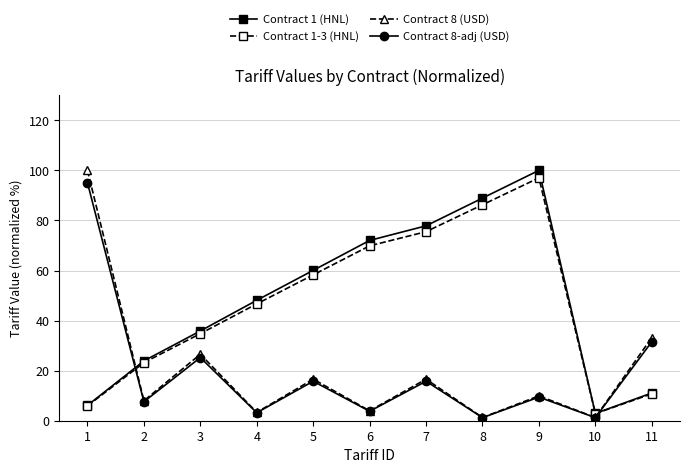

What is the lowest value of the Contract 1 (HNL) series?

2.9